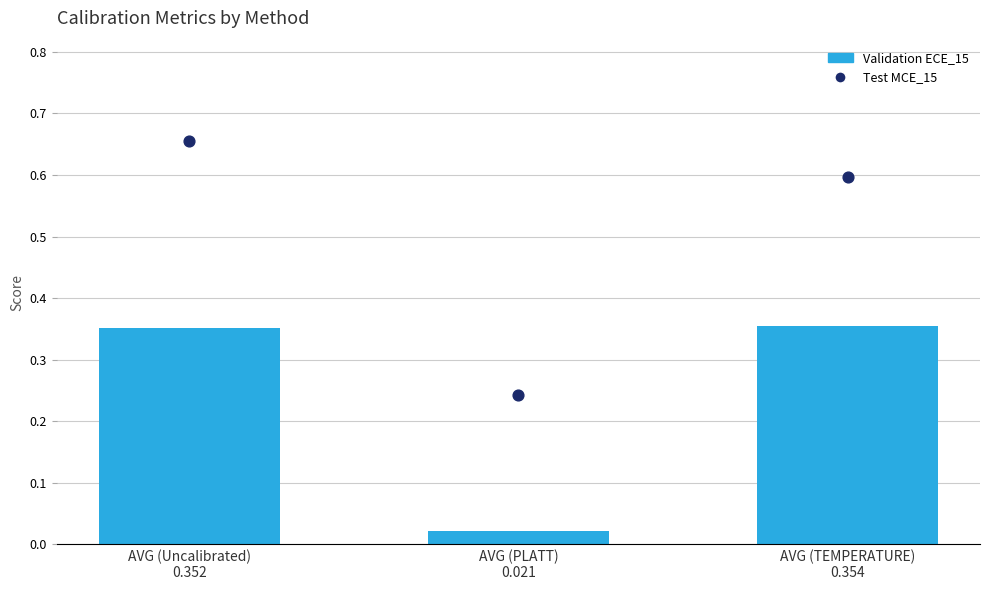

What is the total value across all series at AVG (PLATT)
0.021?

0.3